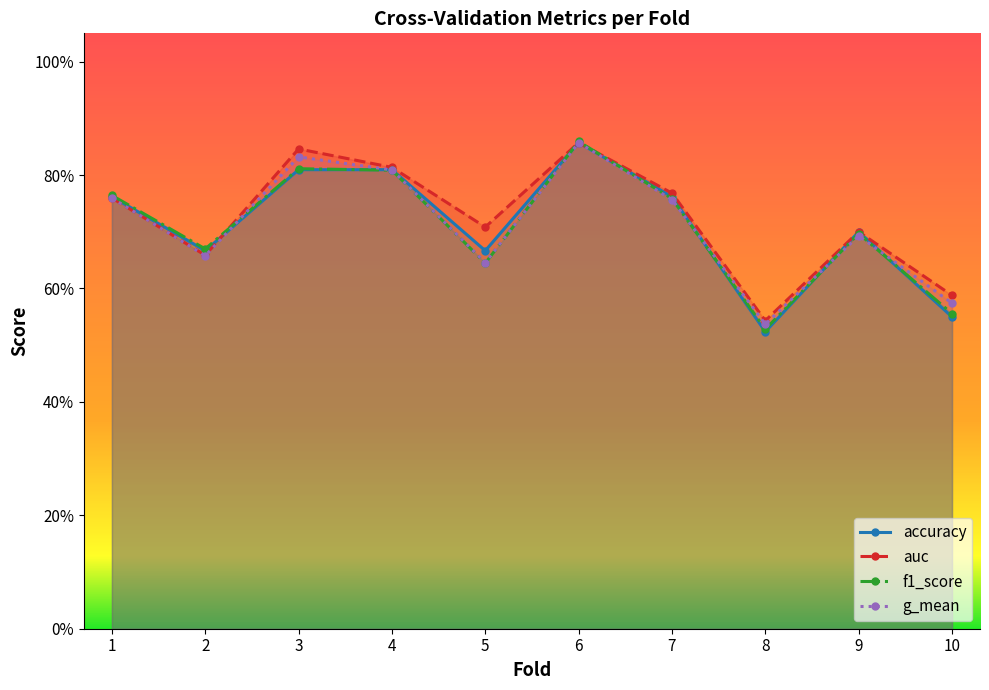

Rank the series at 7 from highest to lowest value.

auc, accuracy, f1_score, g_mean